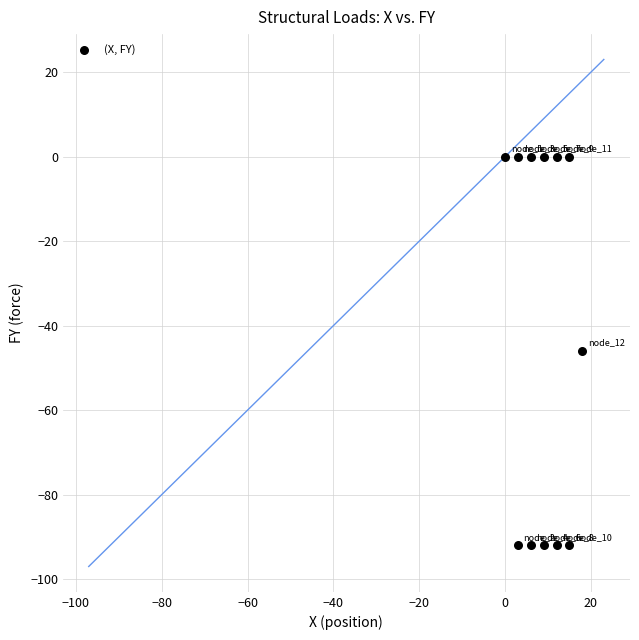

What is the range of Y values (max minus min)?

92